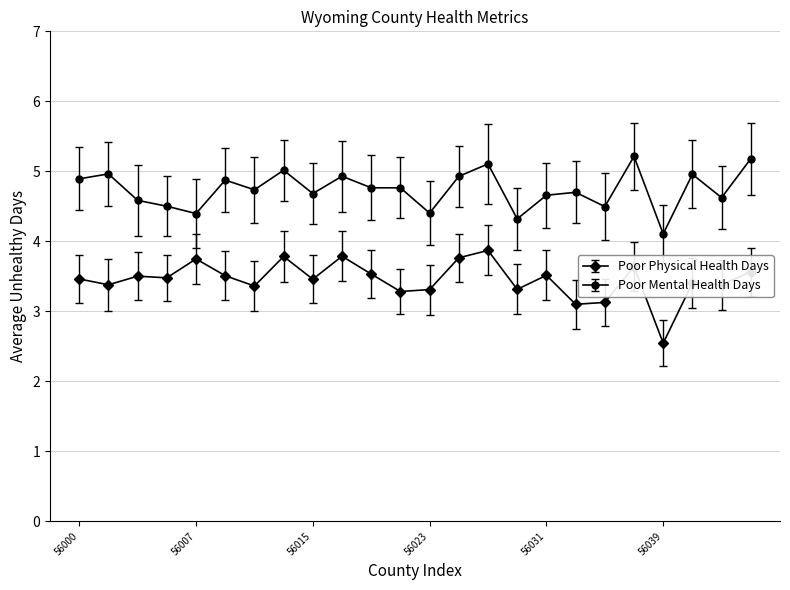

True or false: Poor Physical Health Days has more than 2 points higher than both neighbors.

True